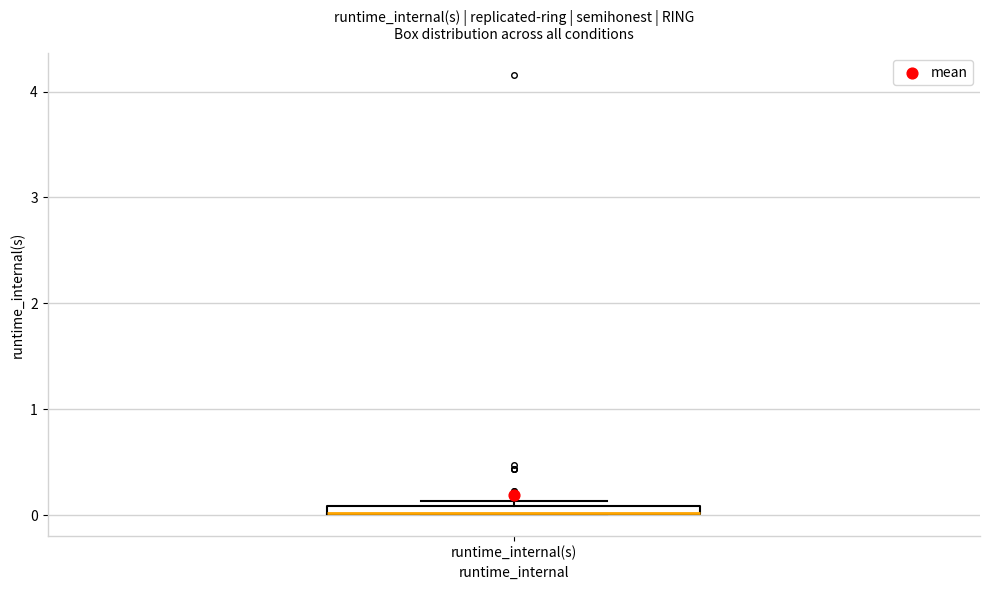

Where is the upper edge of the box for runtime_internal(s) on the y-axis? The values are not printed on the chart, so give them approximately, as read against the axis.

0.1